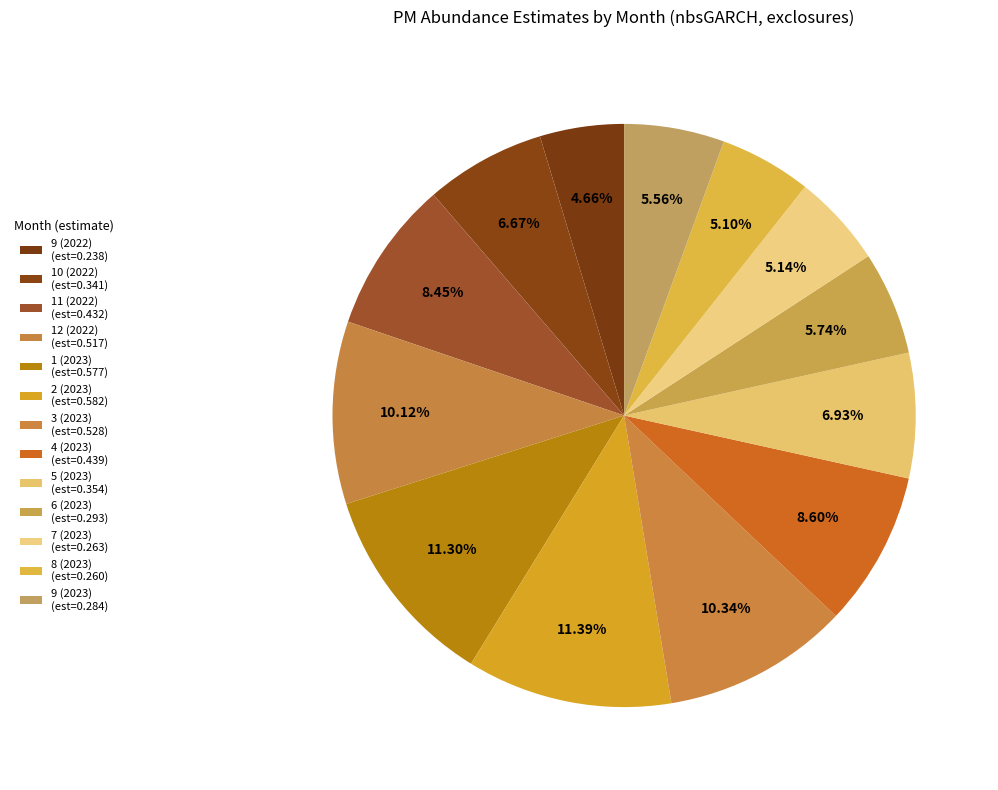

Is there a majority slice in this chart?

No